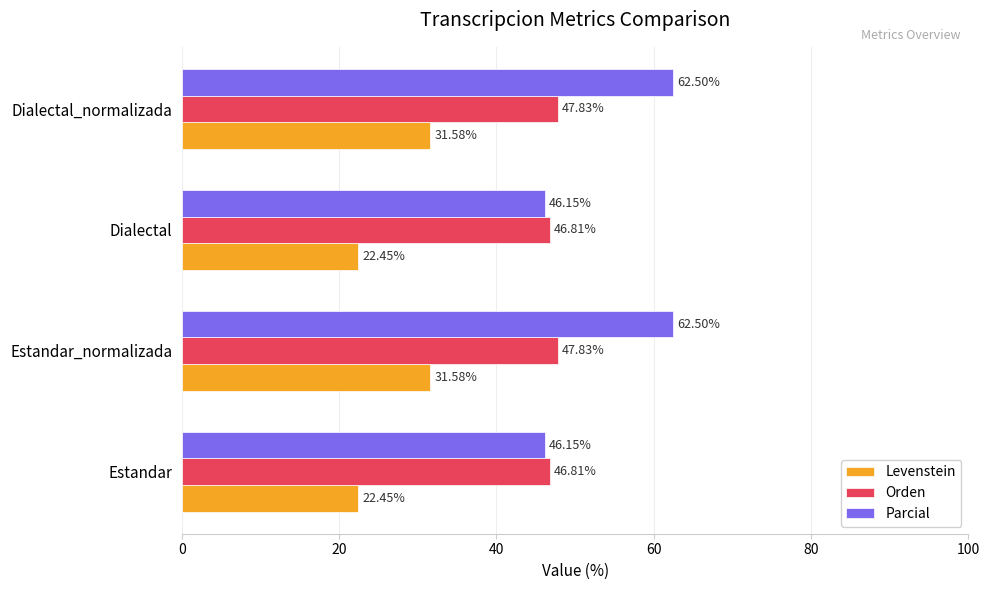

Is the value of Orden at Estandar_normalizada greater than the value of Parcial at Estandar?

Yes